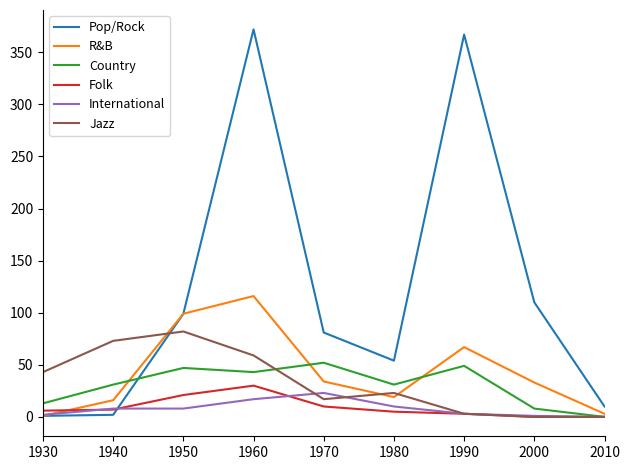

Which series has the widest spread of values?

Pop/Rock